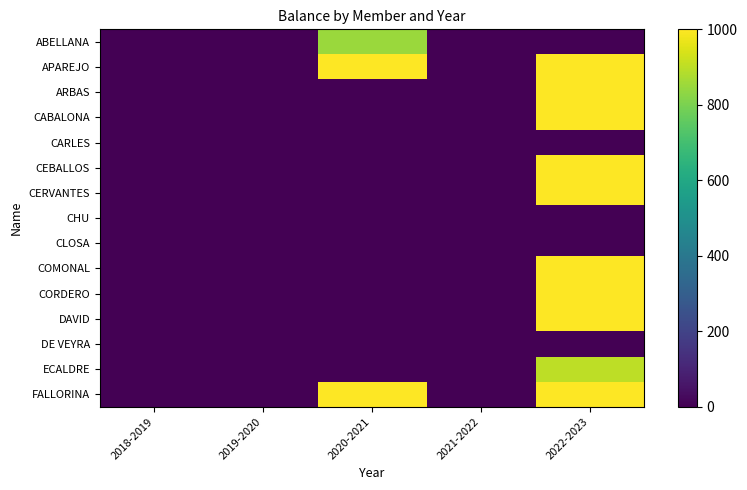

Between 2020-2021 and 2021-2022, which is larger?

2020-2021